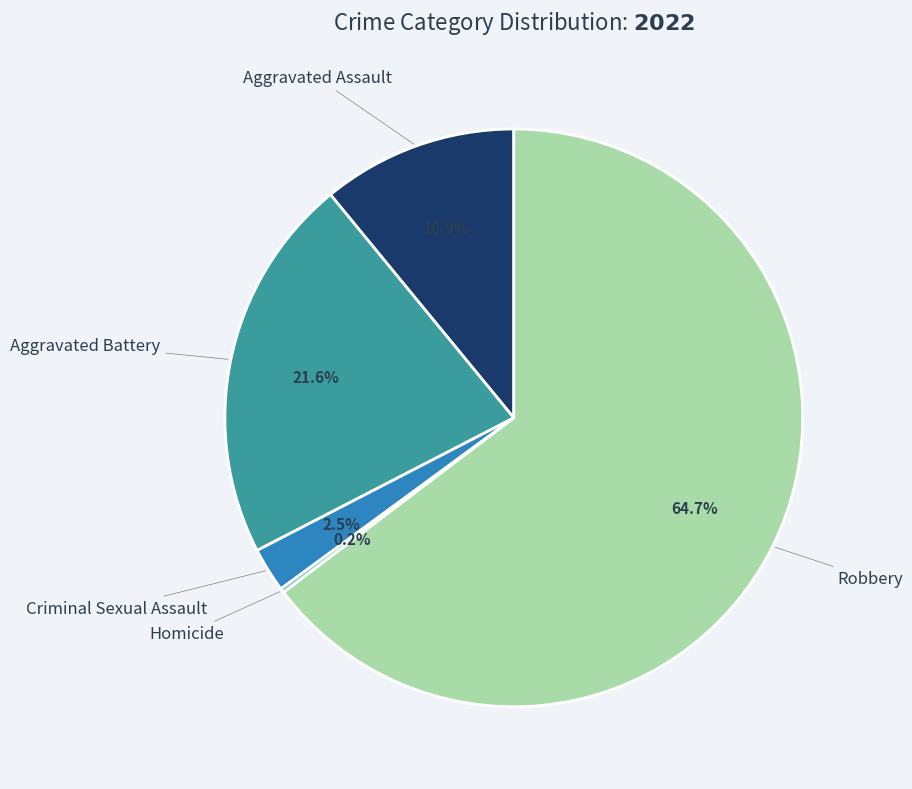

Does any single category account for the majority?

Yes